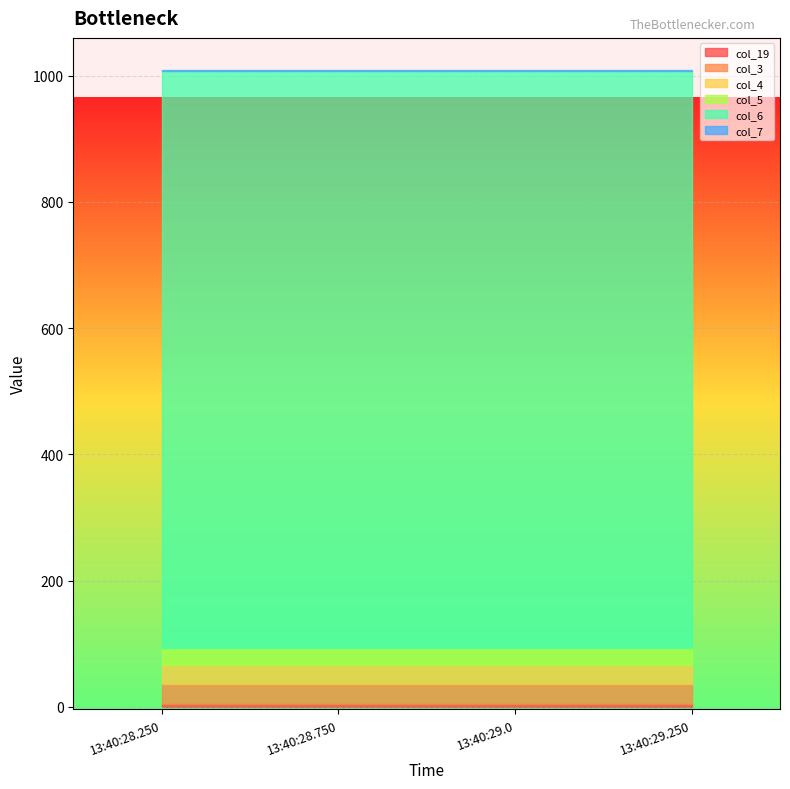

Is the value of col_19 at 13:40:28.250 greater than the value of col_7 at 13:40:29.0?

Yes